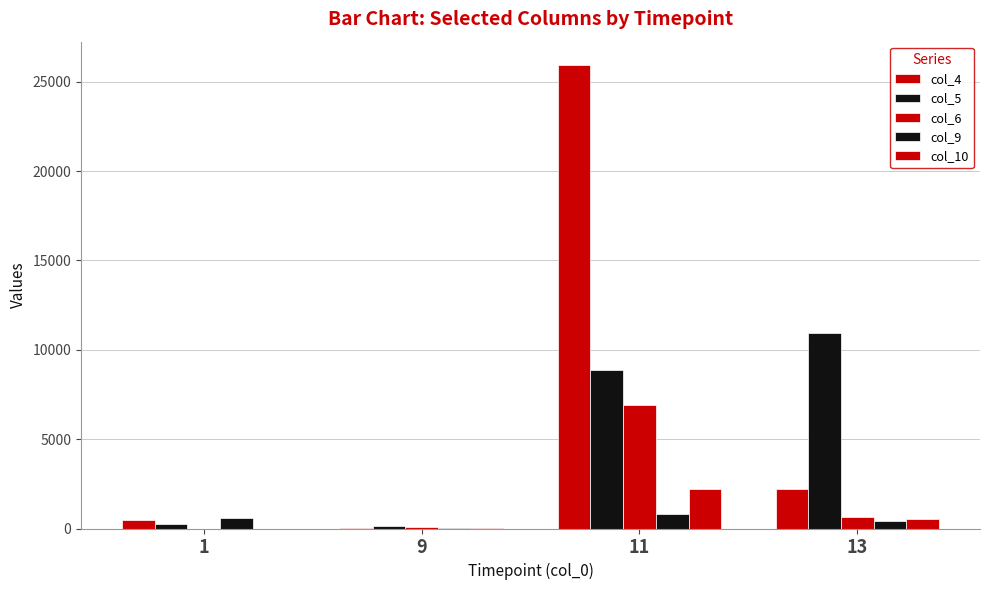

Count the number of data series in this chart.

5